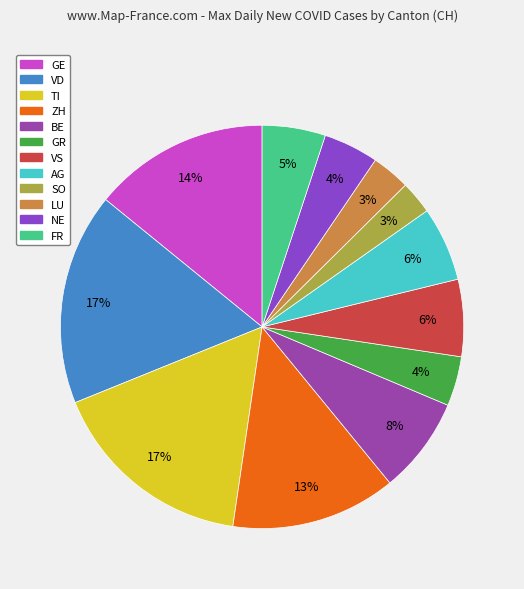

How many segments does this pie chart have?

12